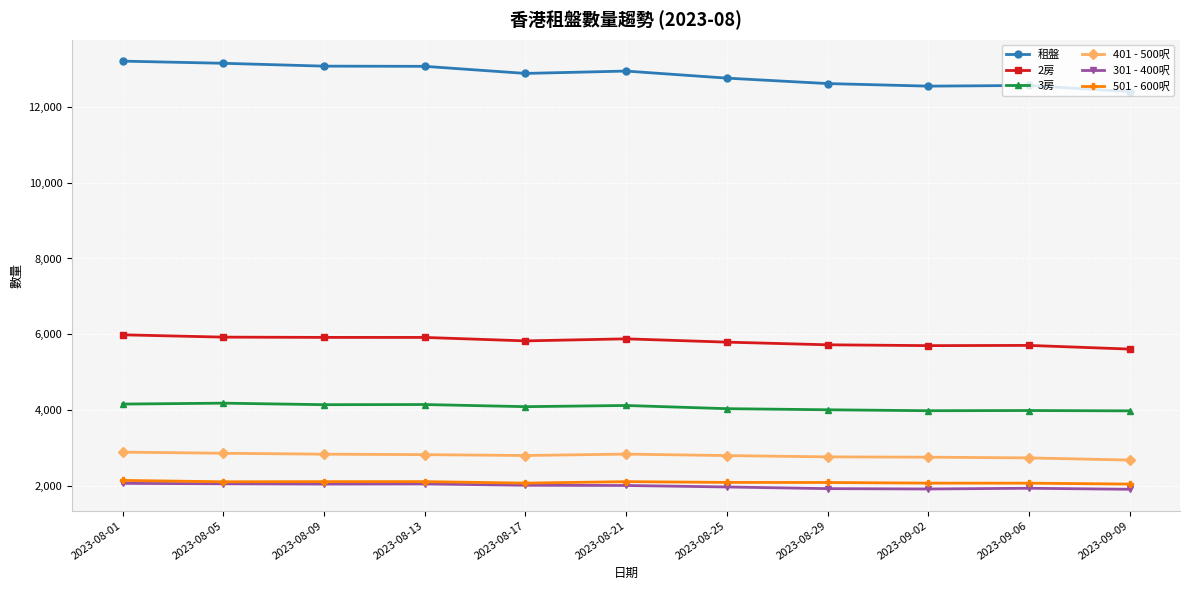

What value does the 501 - 600呎 series have at 2023-08-25, to the nearest 10?

2100